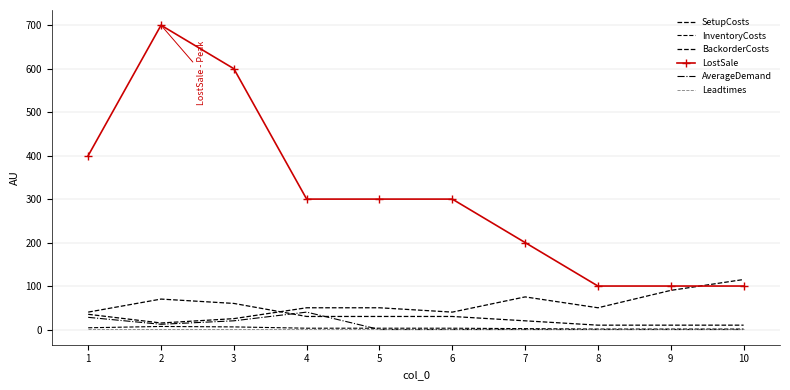

What is the greatest value displayed?

700